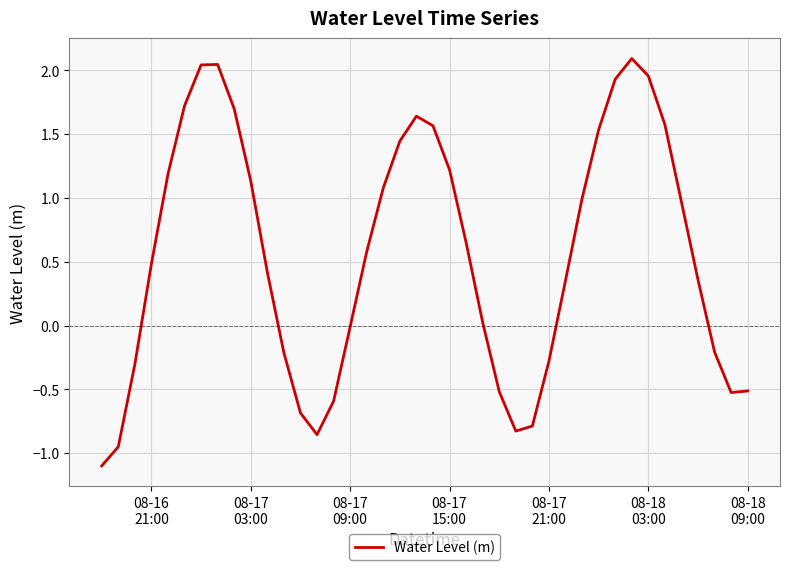

What is the difference between the maximum and minimum values?

3.2